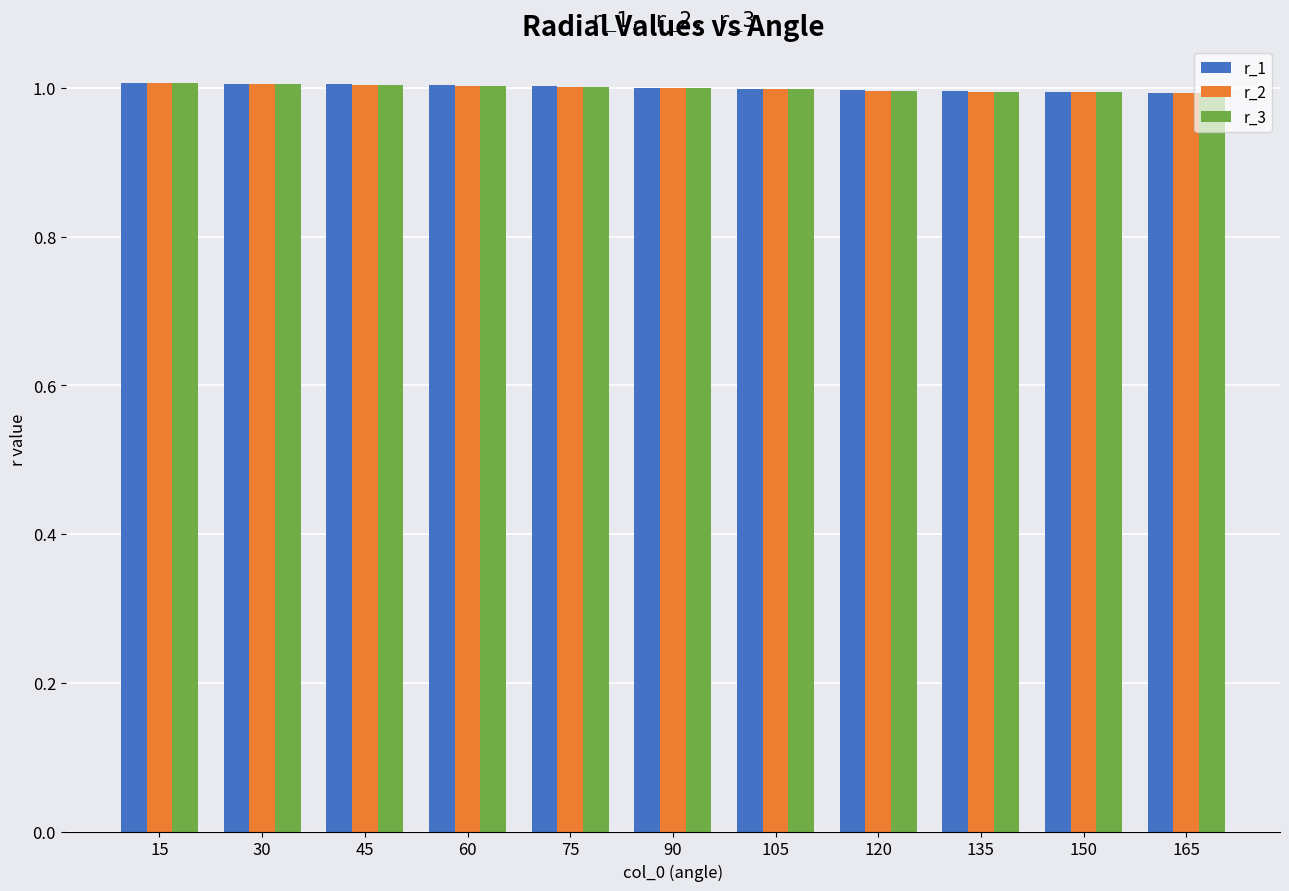

What is the greatest value displayed?

1.0